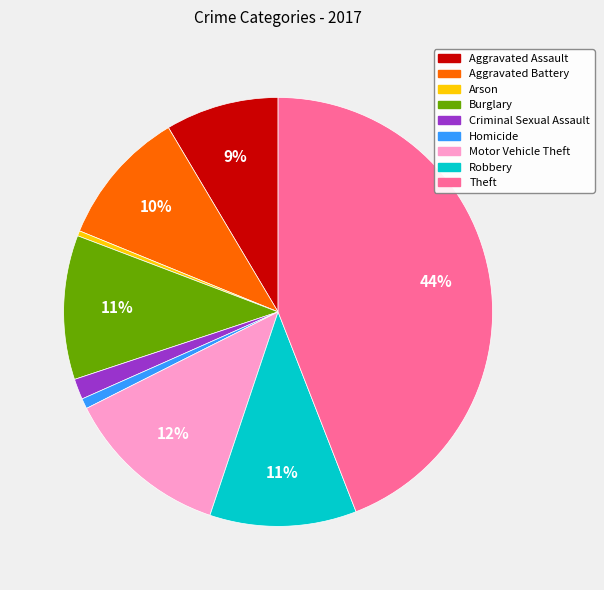

Count the number of slices in the pie.

9